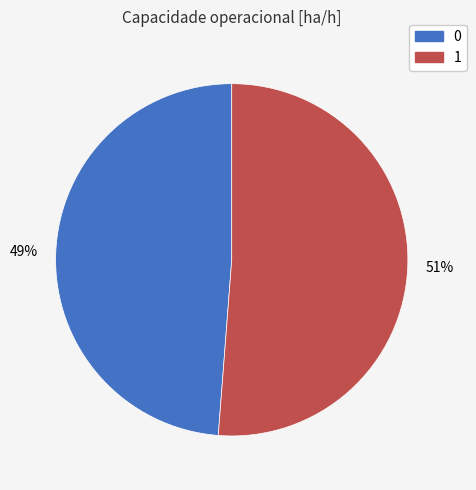

The 0 slice represents 49% of the pie. True or false?

True